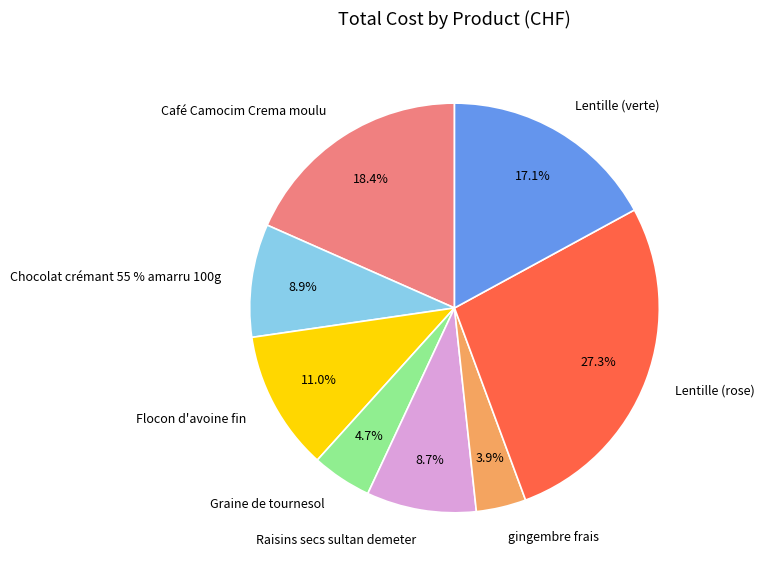

True or false: Lentille (rose) accounts for 35% of the total.

False